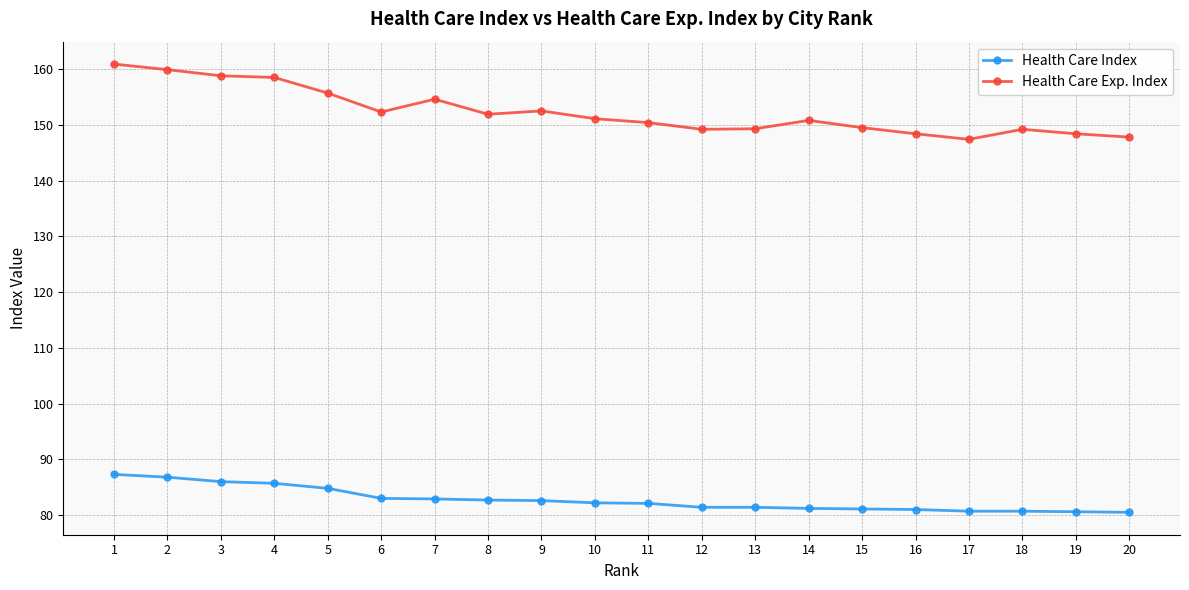

What is the difference between the maximum and minimum values in the Health Care Index series?

6.8